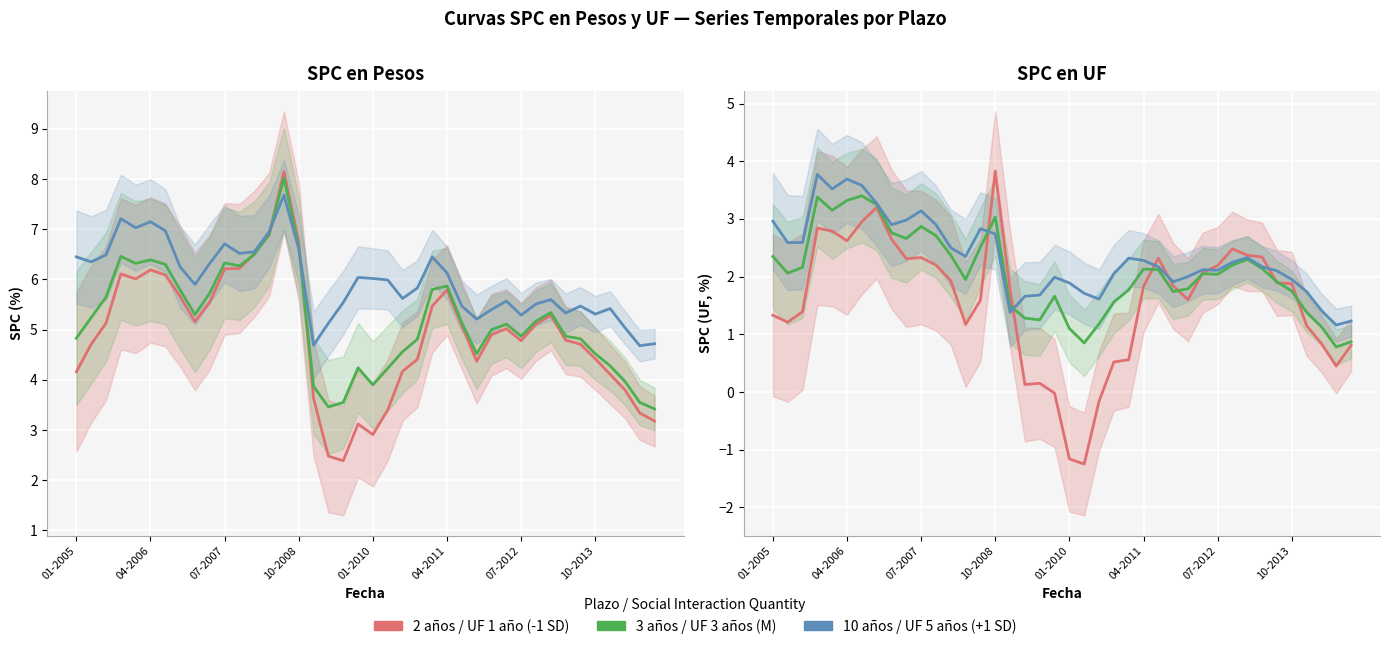

Which series has the widest spread of values?

SPC en pesos 2 años